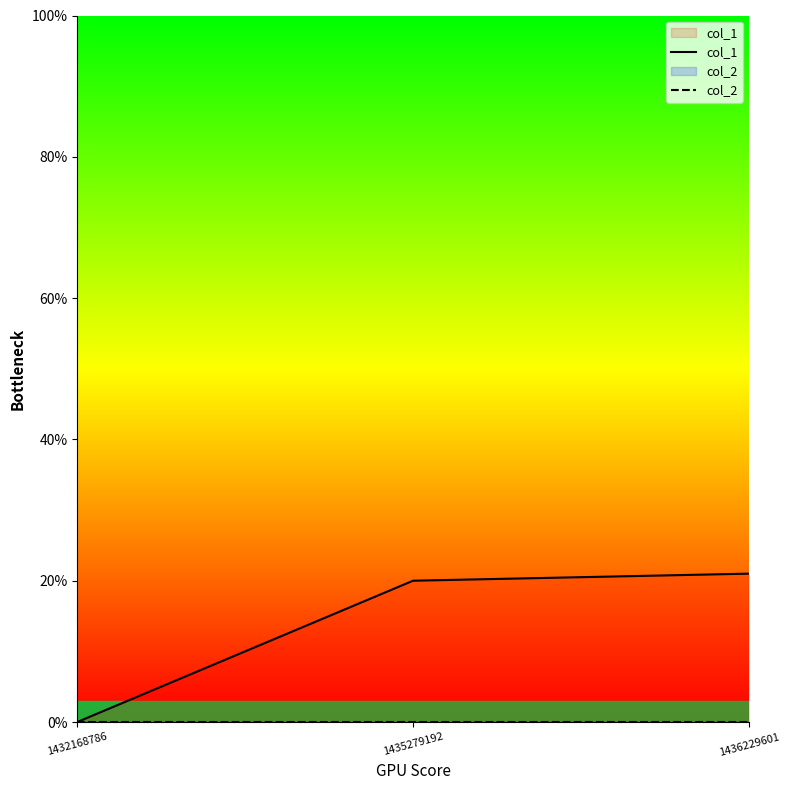

At 1432168786, list the series in order from largest to smallest.

col_1, col_2